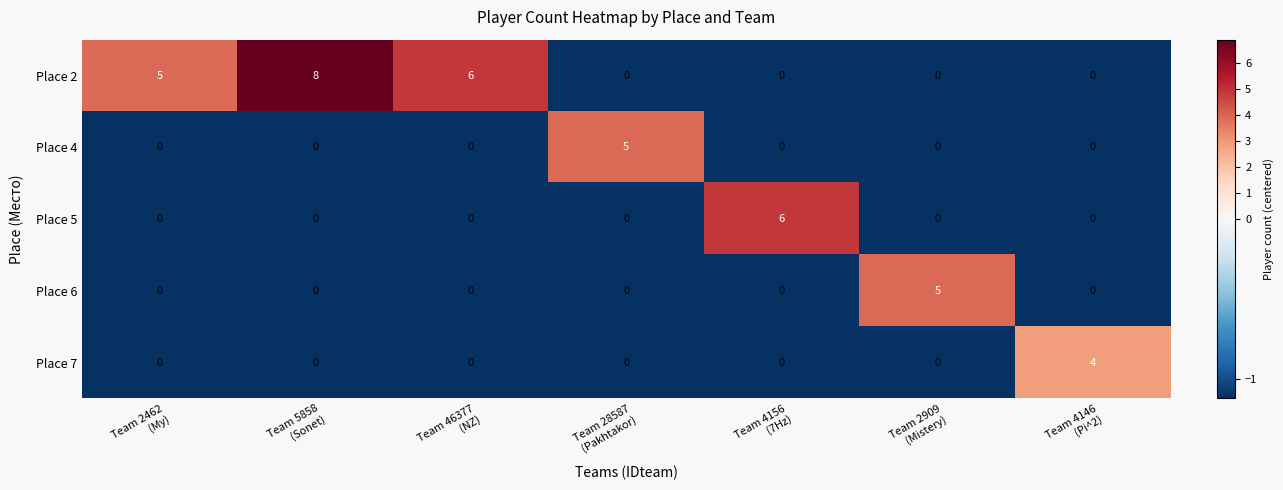

Which series has the largest total across all categories?

Place 2